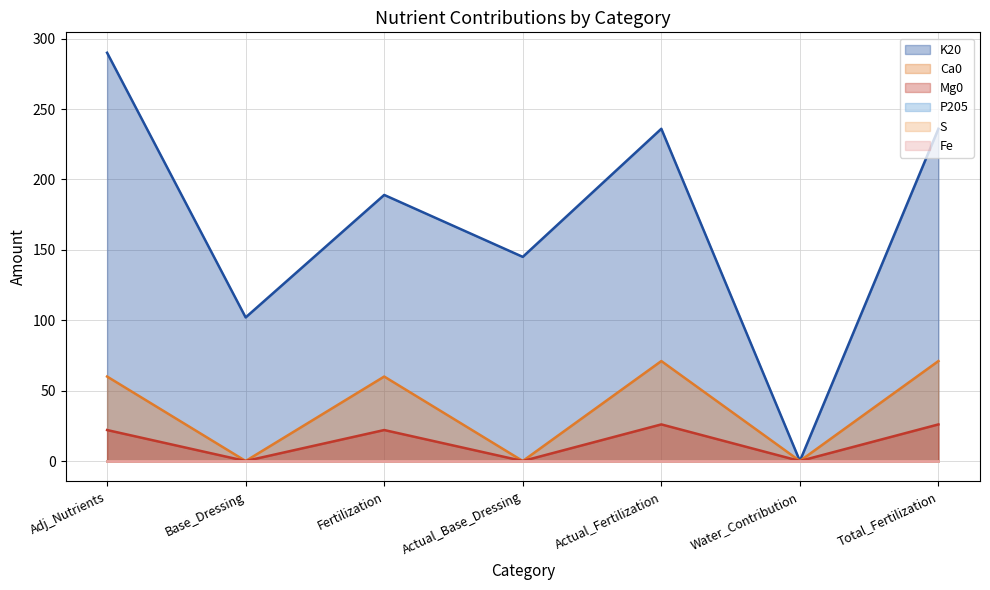

Rank the series at Fertilization from highest to lowest value.

K20, Ca0, Mg0